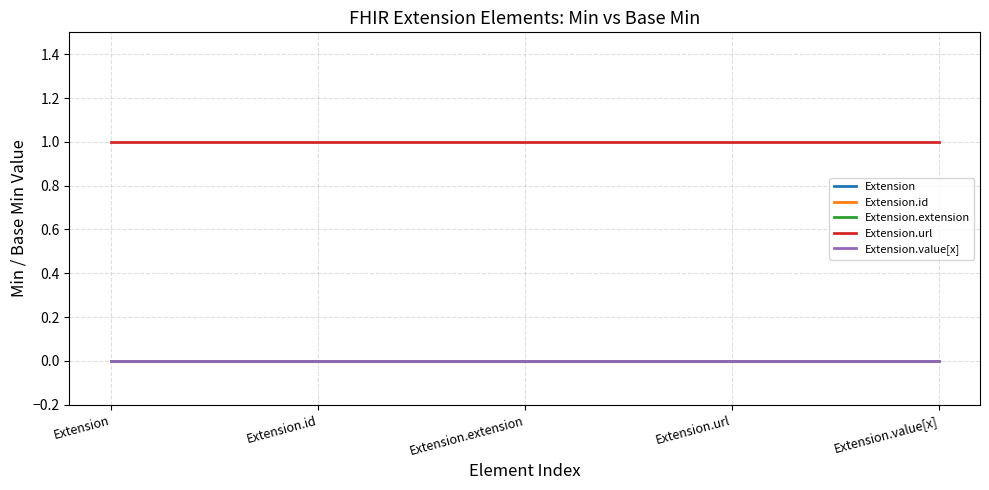

What is the label of the 3rd point from the right?

Extension.extension